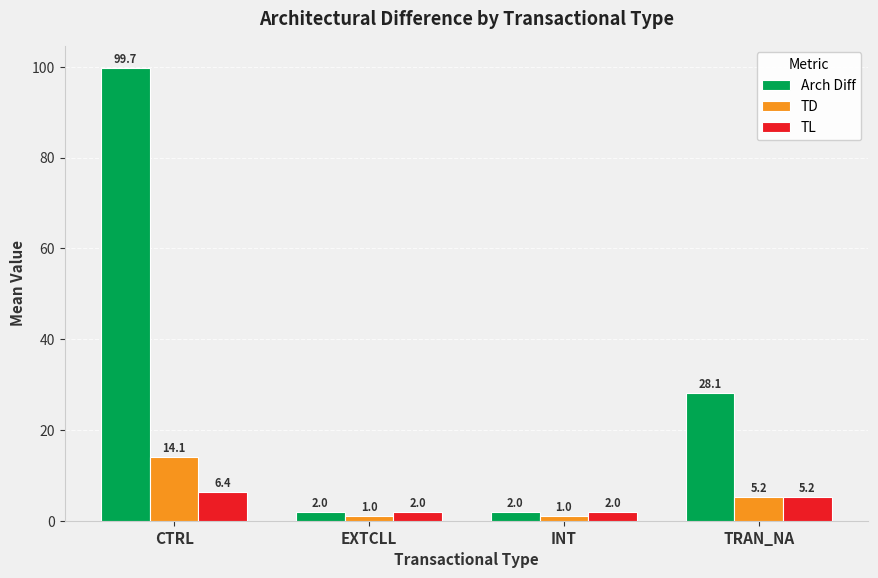

What is the minimum value for TD?

1.0